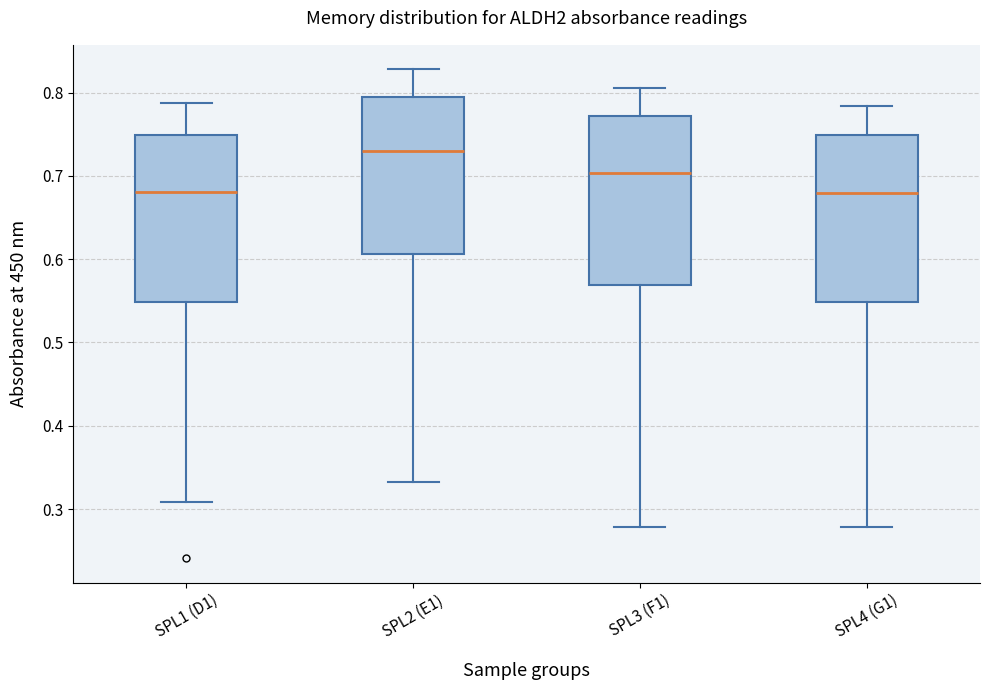

Reading left to right, read every box against the y-axis: the position of its median line, the range the box covers, and the ends of its whiskers. The values are not printed on the chart, so give them approximately, as read against the axis.

SPL1 (D1): median 0.68, box 0.55 to 0.75, whiskers 0.31 to 0.79
SPL2 (E1): median 0.73, box 0.61 to 0.79, whiskers 0.33 to 0.83
SPL3 (F1): median 0.70, box 0.57 to 0.77, whiskers 0.28 to 0.81
SPL4 (G1): median 0.68, box 0.55 to 0.75, whiskers 0.28 to 0.78